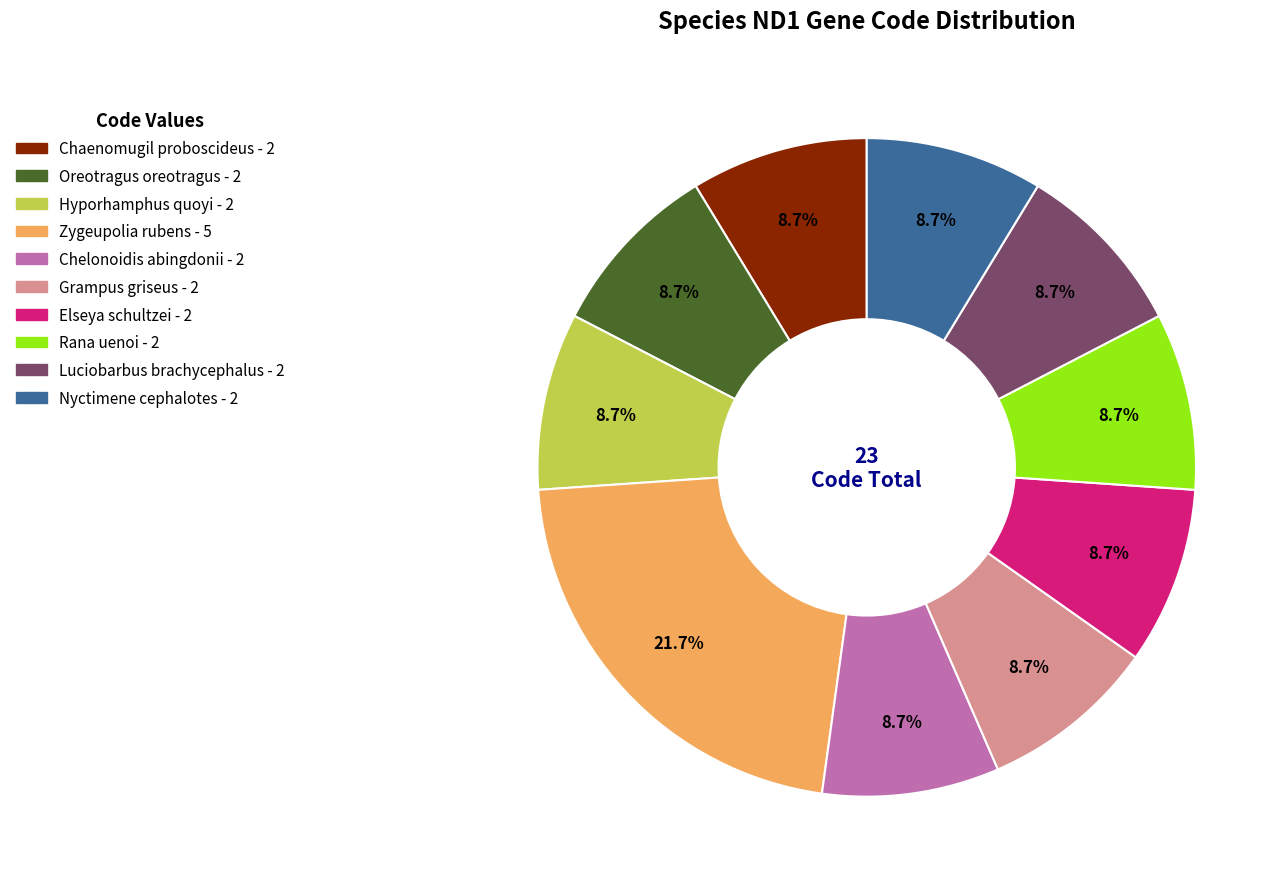

True or false: Chelonoidis abingdonii accounts for 9% of the total.

True